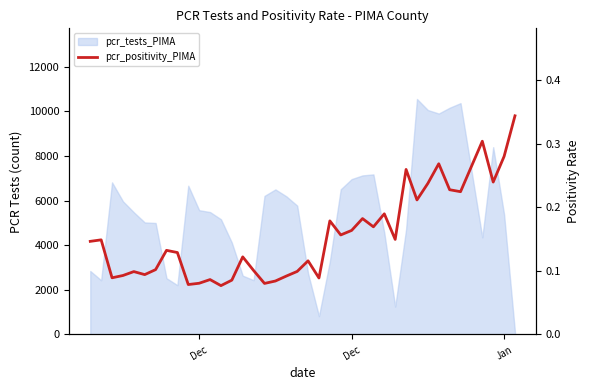

Which has a higher value, 17 or 29?

29